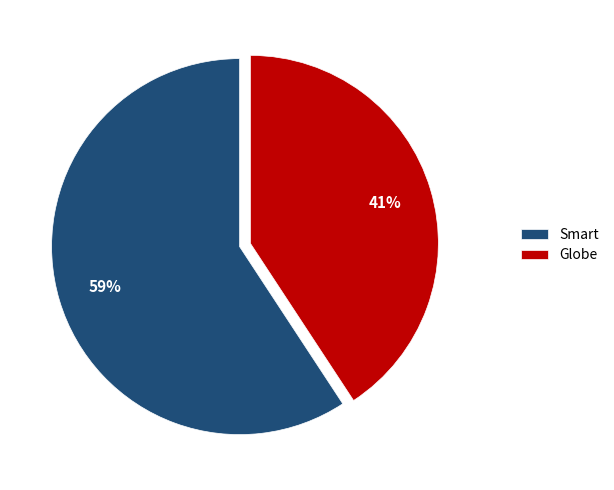

Combined, do Globe and Smart account for over 50%?

Yes